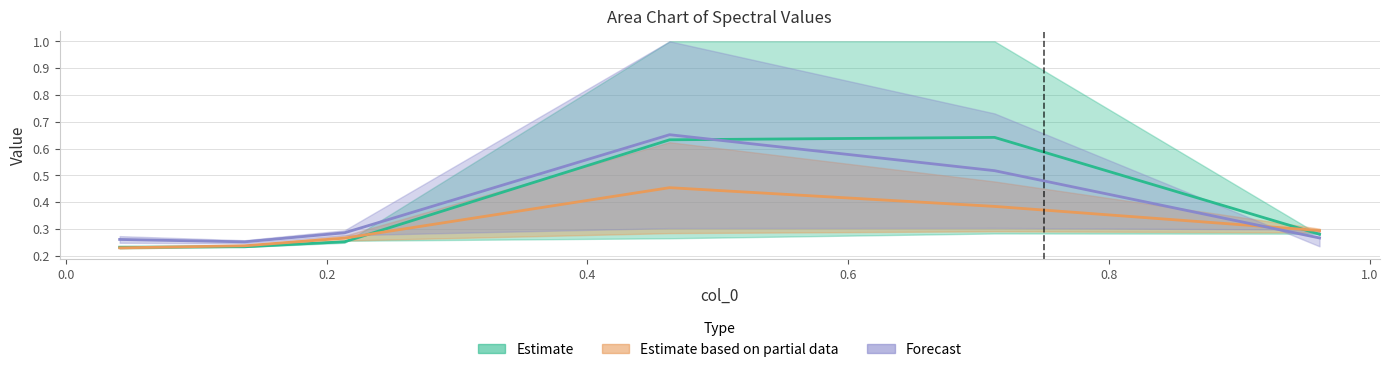

At how many categories does at least one series exceed 0?

6